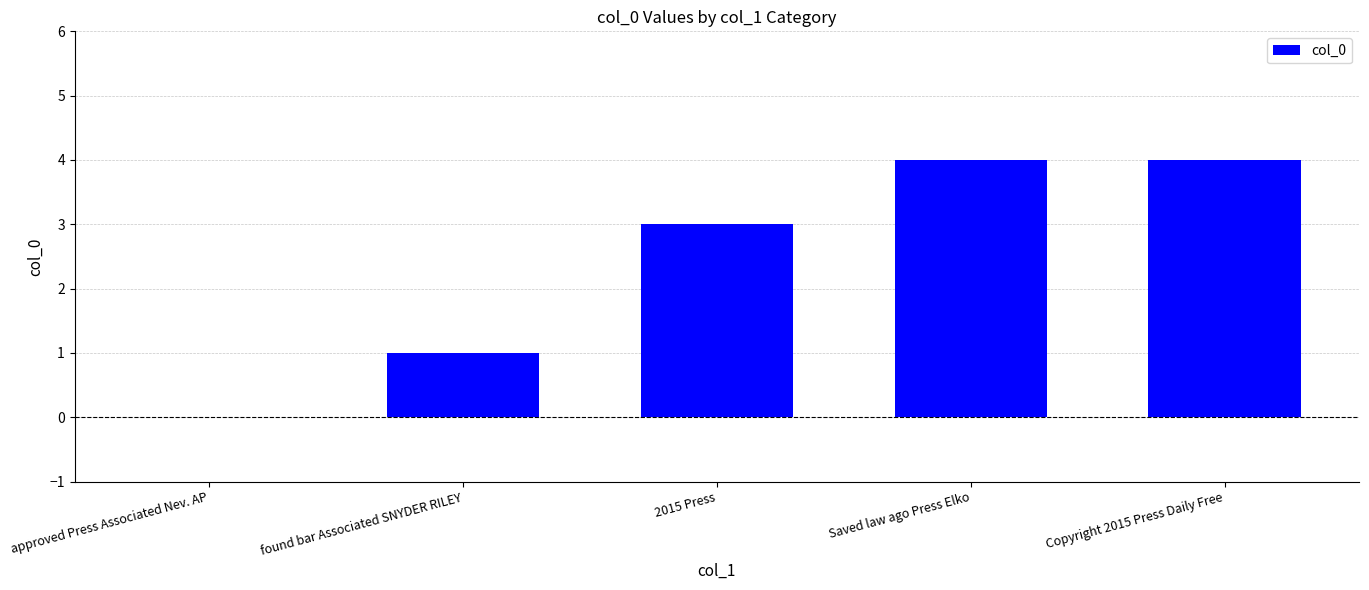

What is the sum of the values at found bar Associated SNYDER RILEY and Saved law ago Press Elko?

5